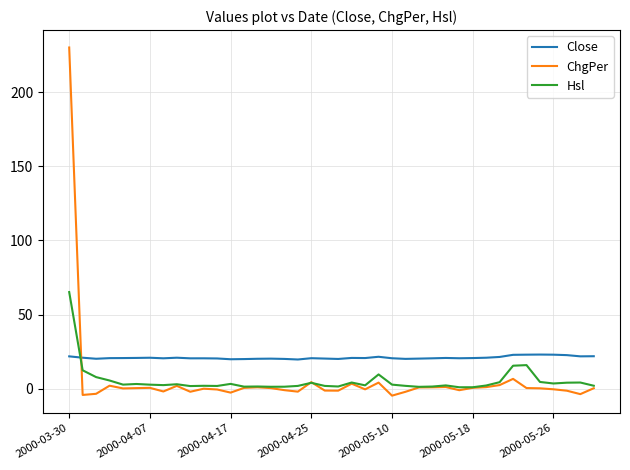

True or false: Close and Hsl cross at least once.

True